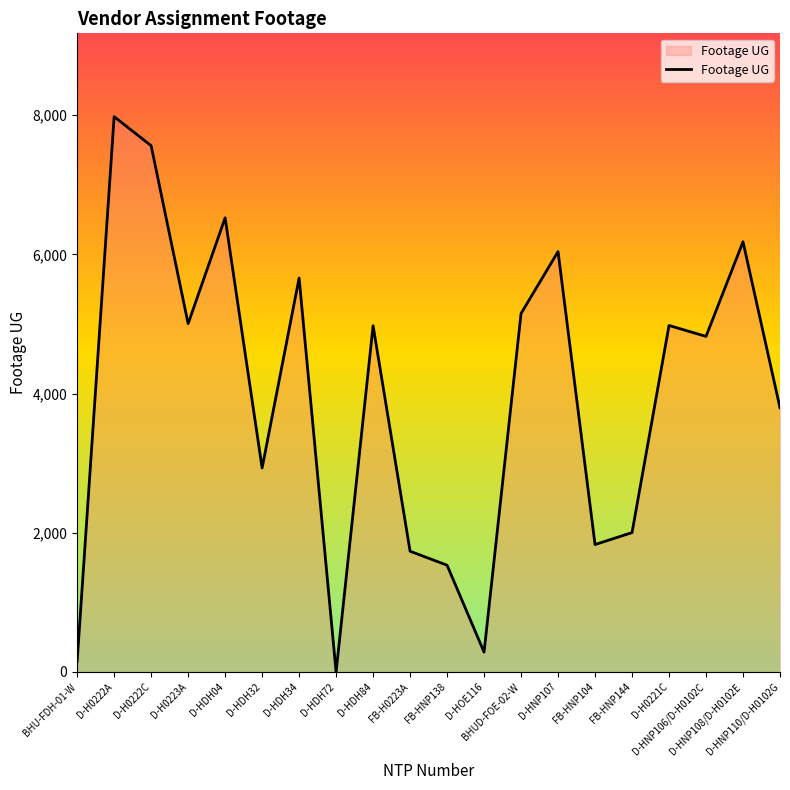

Reading left to right, transcribe all the data shown in this chart.

153	7980	7562	5005	6526	2931	5661	0	4975	1735	1534	285	5151	6041	1831	2003	4979	4822	6182	3796